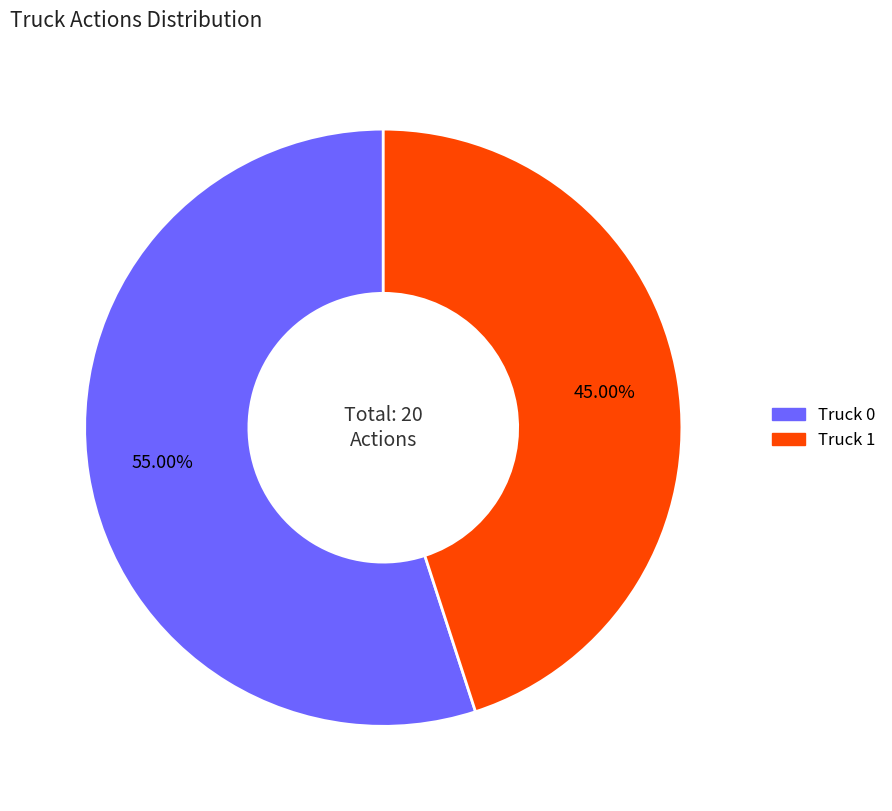

Does Truck 0 represent more than half of the total?

Yes